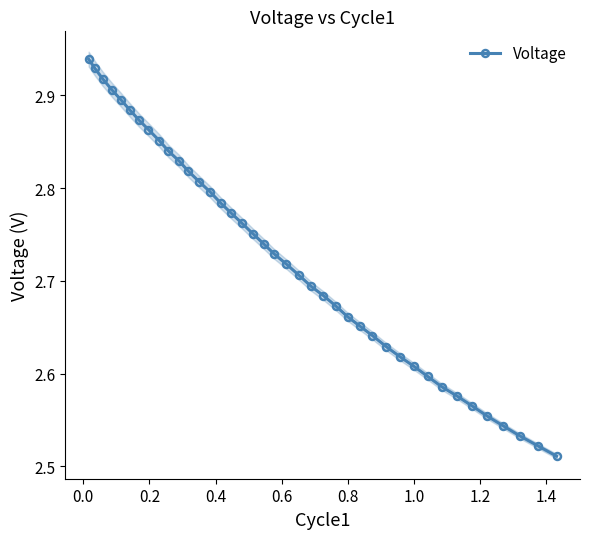

Reading left to right, list all the values displayed in this chart.

2.9	2.9	2.9	2.9	2.9	2.9	2.9	2.9	2.9	2.8	2.8	2.8	2.8	2.8	2.8	2.8	2.8	2.8	2.7	2.7	2.7	2.7	2.7	2.7	2.7	2.7	2.7	2.6	2.6	2.6	2.6	2.6	2.6	2.6	2.6	2.6	2.5	2.5	2.5	2.5